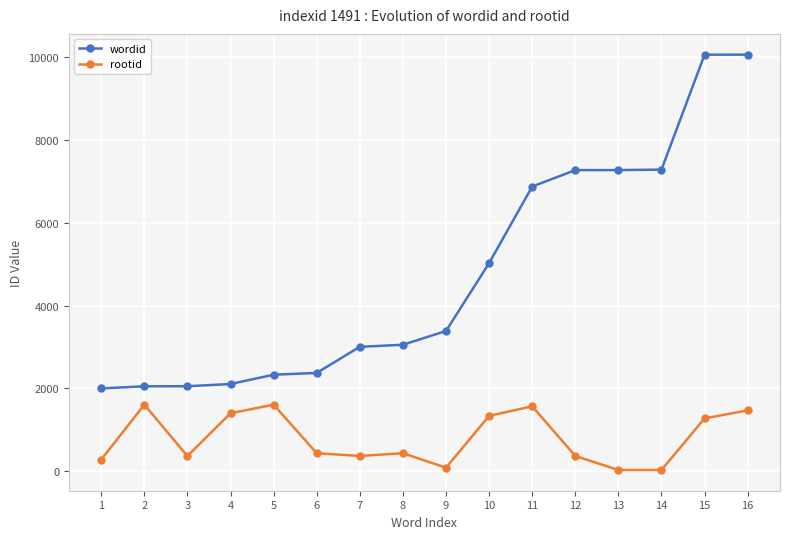

Rank the series by their maximum value, from lowest to highest.

rootid, wordid